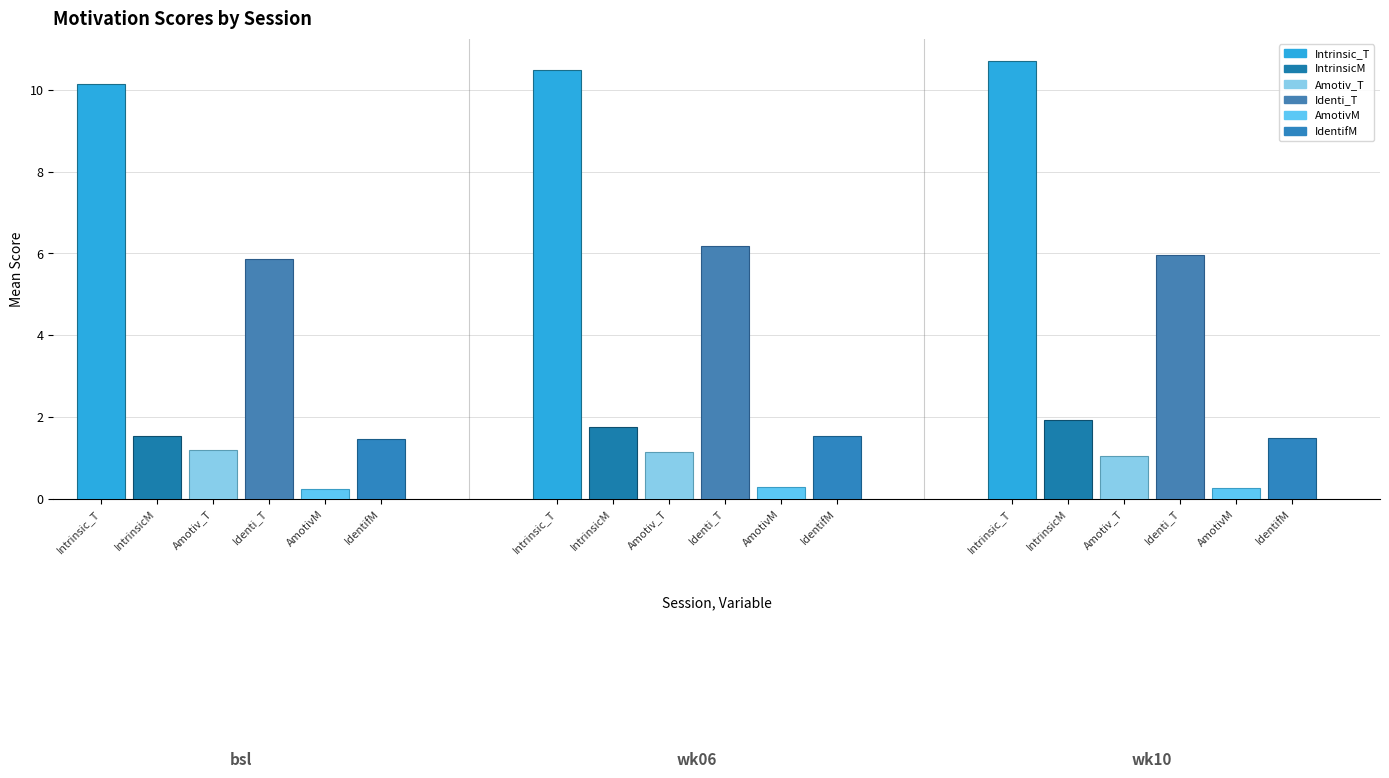

Rank the series at bsl from highest to lowest value.

Intrinsic_T, Identi_T, IntrinsicM, IdentifM, Amotiv_T, AmotivM